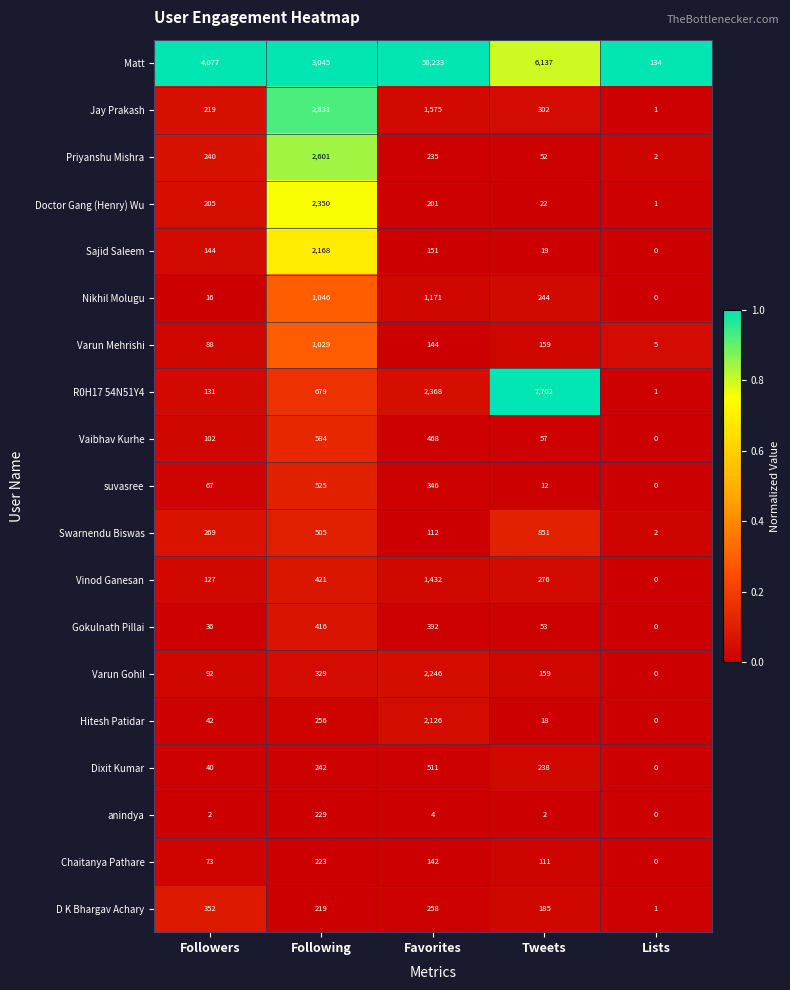

Count the number of categories in the chart.

5